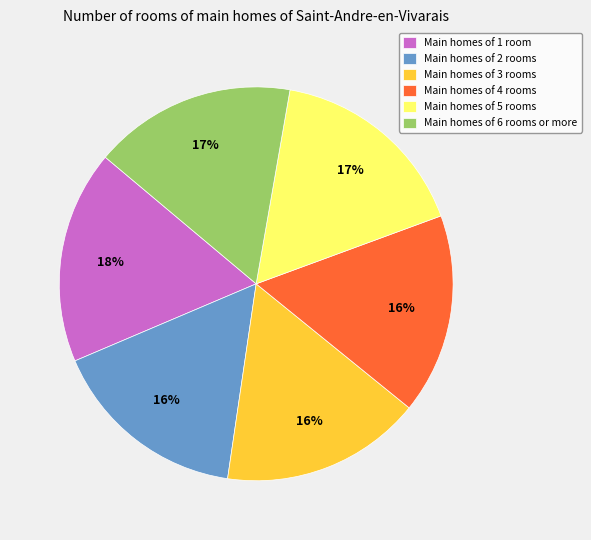

What percentage is the Main homes of 3 rooms slice, to the nearest percent?

16%